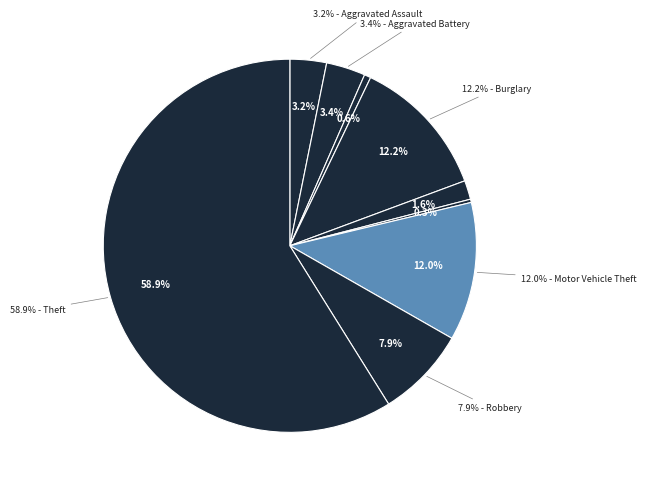

What is the largest slice in the pie chart?

Theft